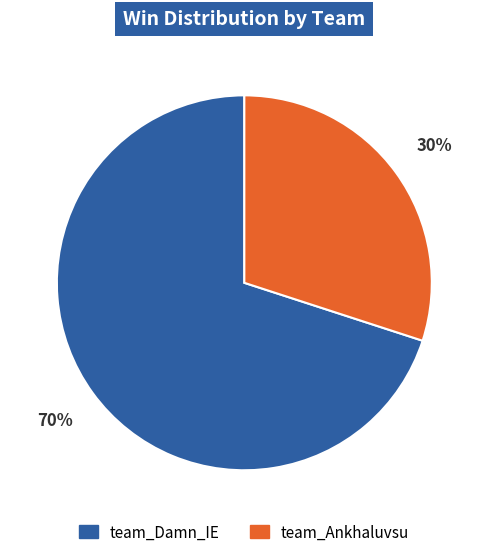

Which slice is the largest?

team_Damn_IE